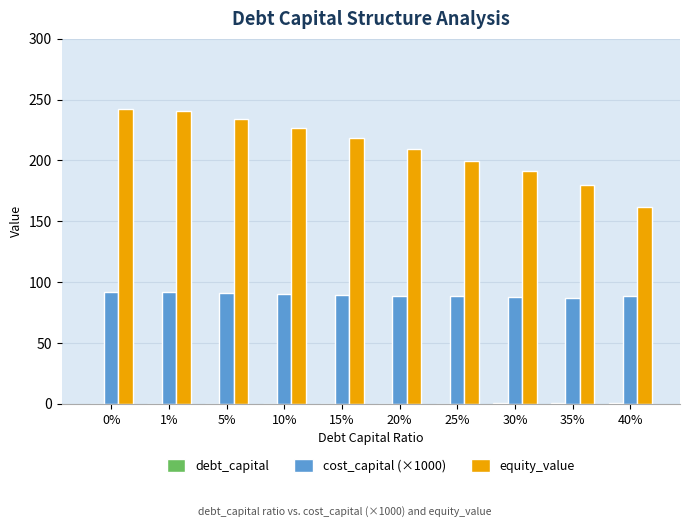

Which series changed the most between 25% and 40%?

equity_value